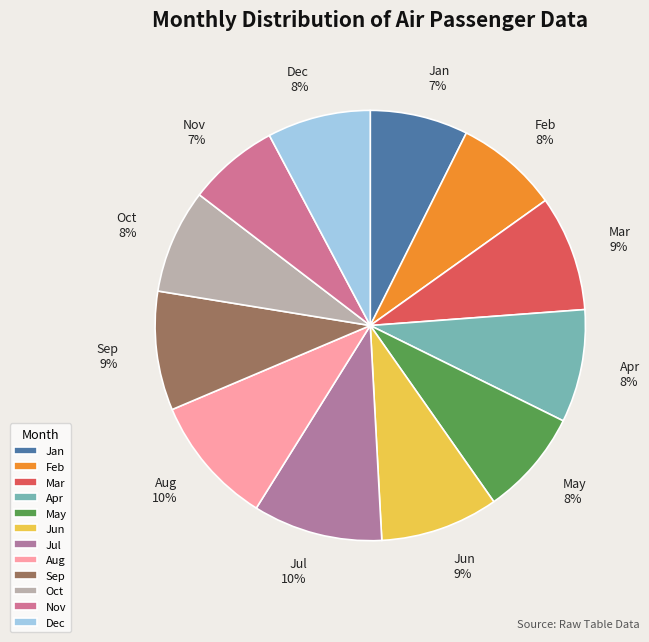

What is the ratio of the value at Jun to the value at Nov?

1.3